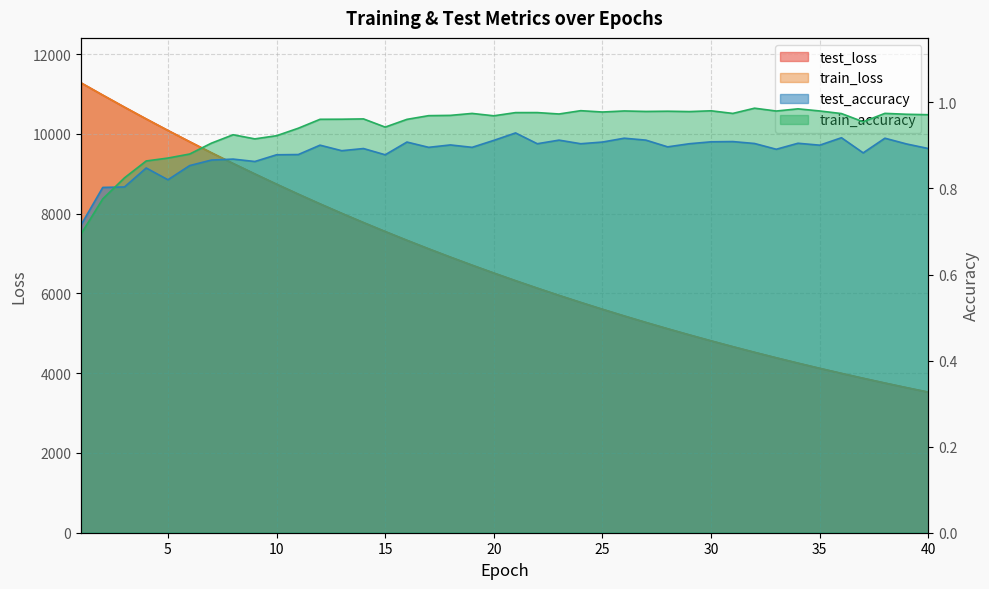

How many times do test_loss and train_loss cross each other?

1